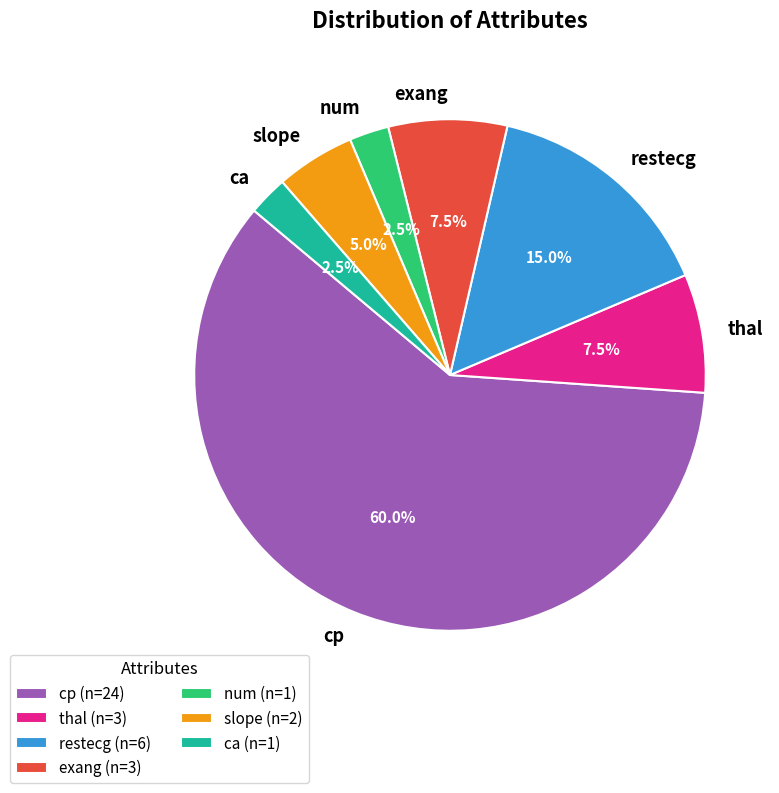

Does cp account for over 50% of the chart?

Yes